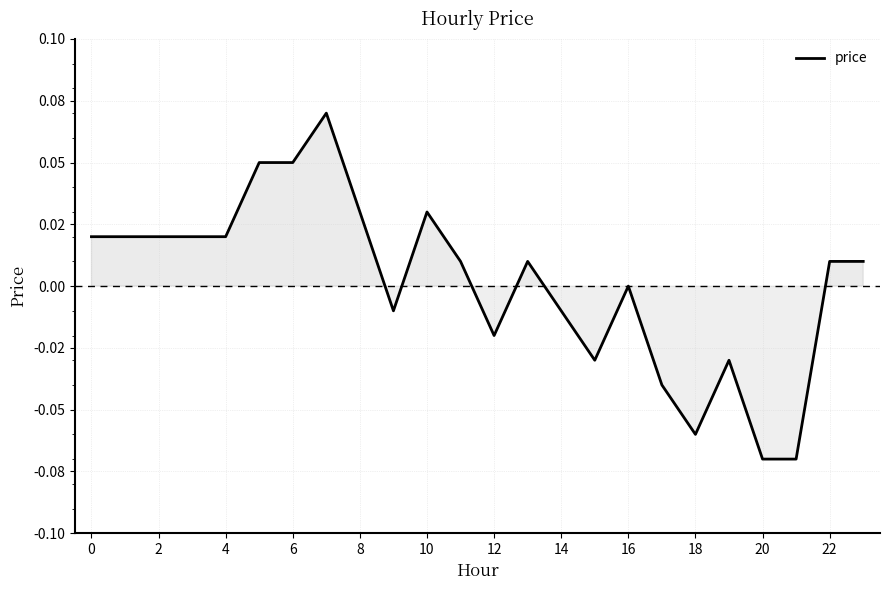

Does the chart display data point markers on the line(s)?

No